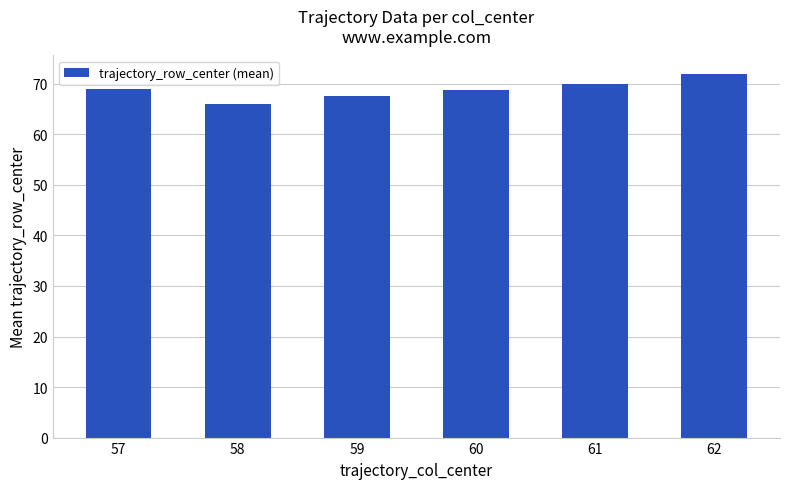

What is the value of the 6th bar from the left?

72.0